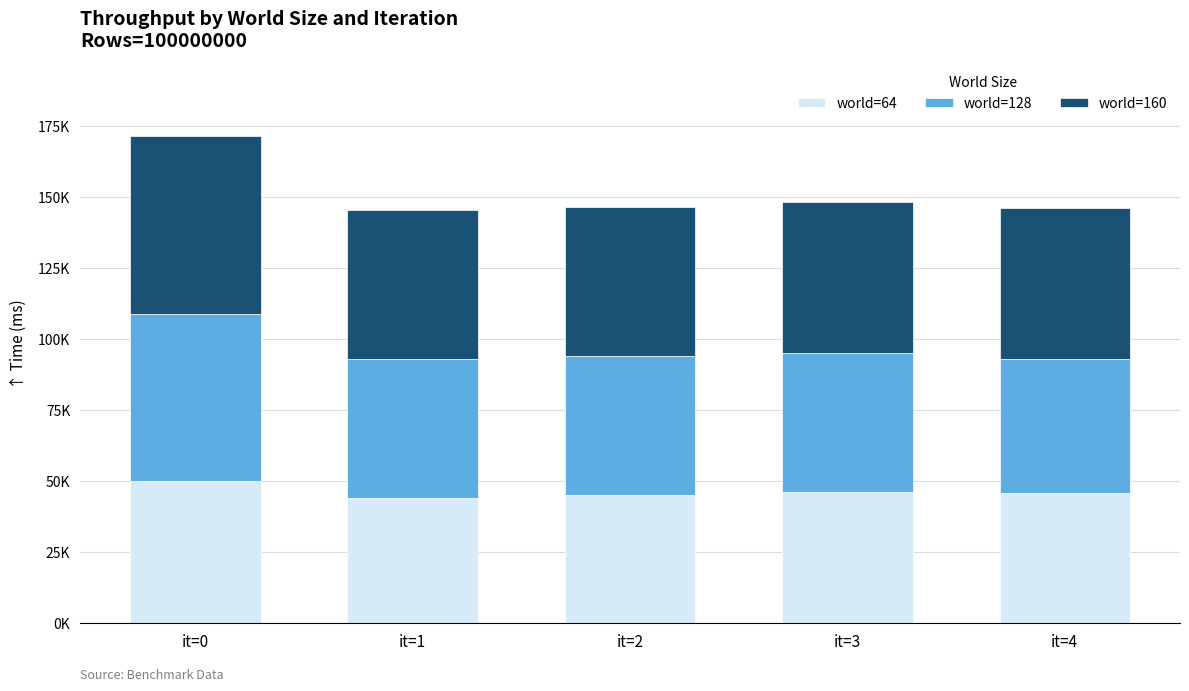

What is the difference between the maximum and minimum values in the world=64 series?

5815.9